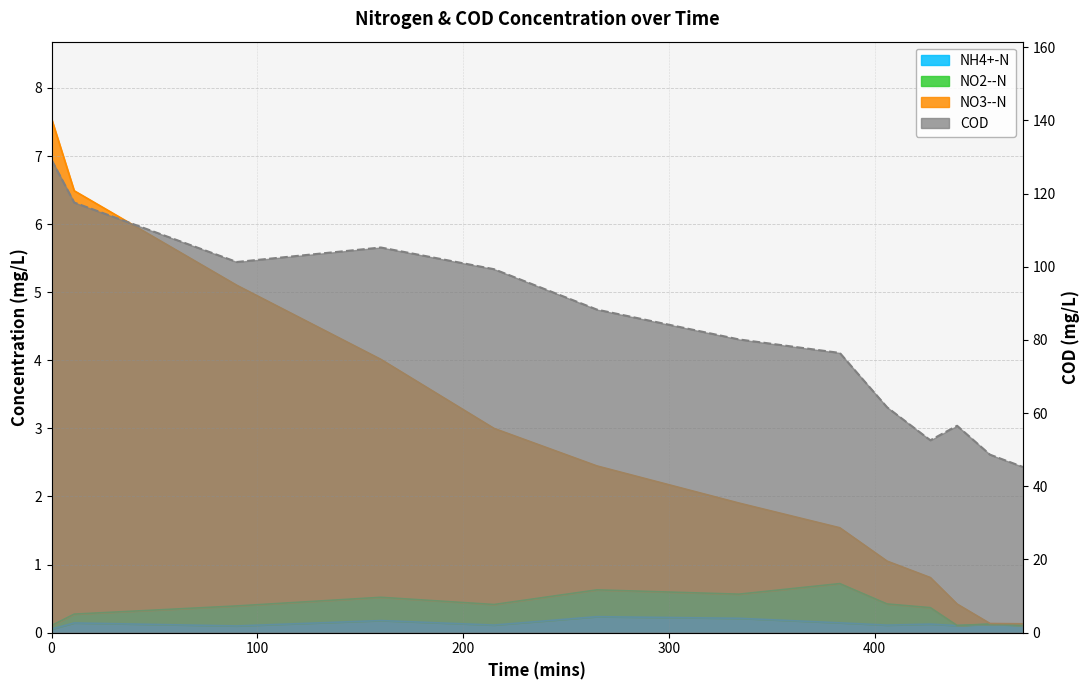

True or false: NH4+-N and COD intersect in this chart.

False